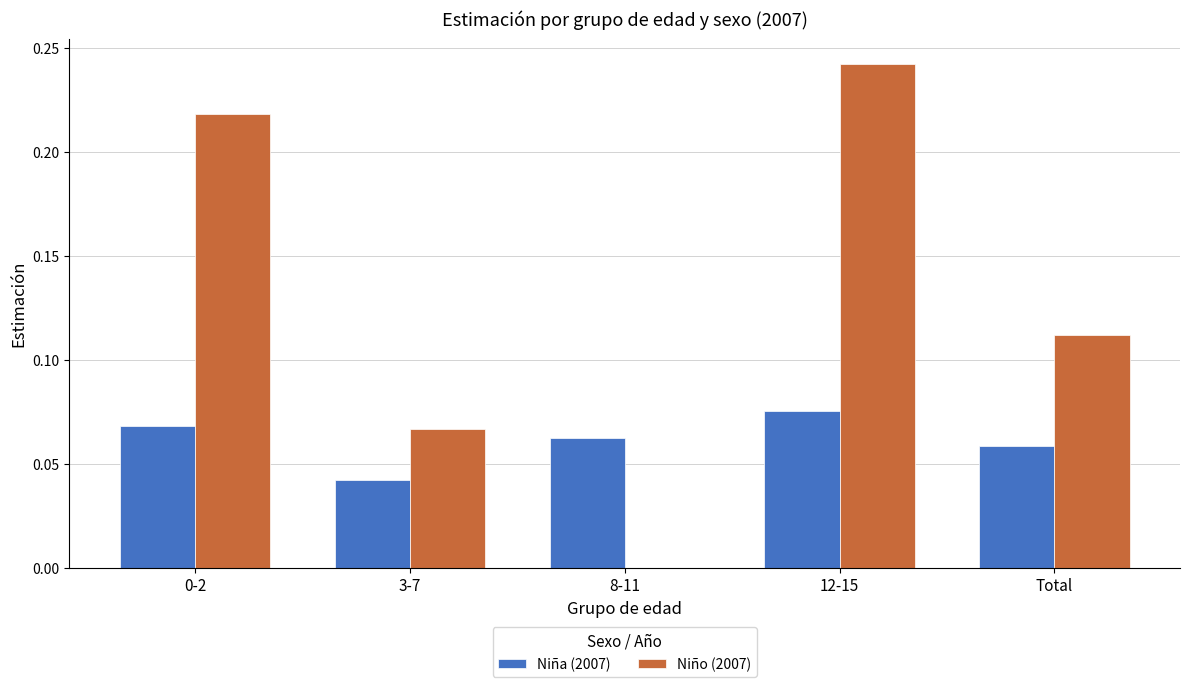

The value of Niño (2007) at 8-11 is 0.0. True or false?

True